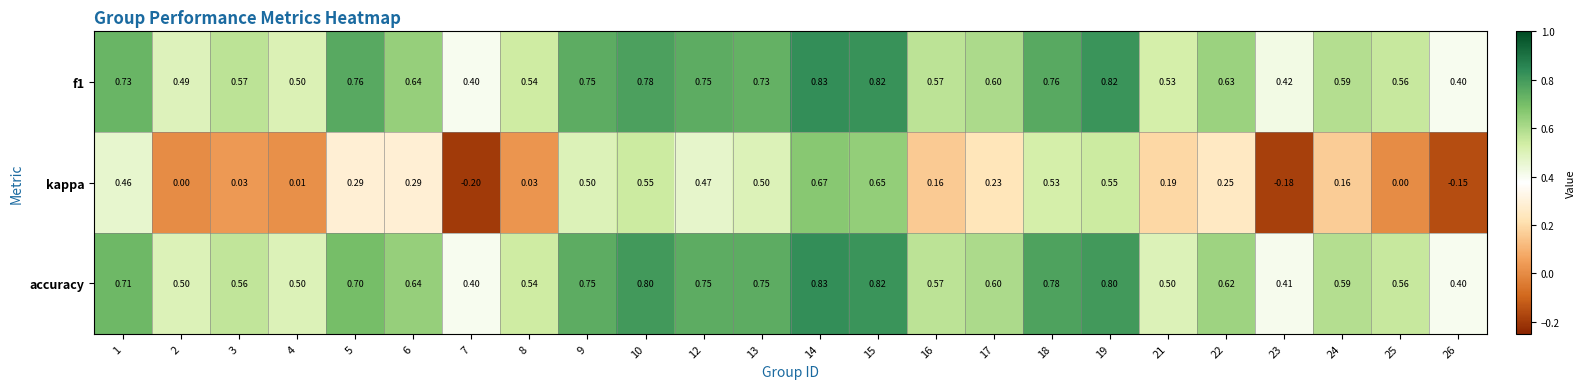

Is the value of f1 at 16 greater than the value of kappa at 14?

No